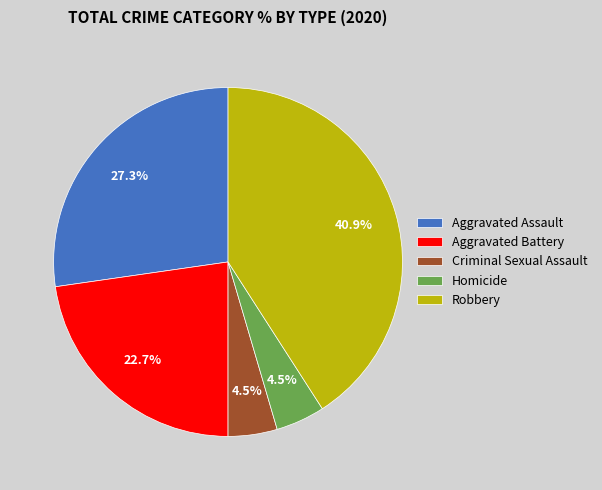

Approximately how many times larger is the value at Homicide compared to Criminal Sexual Assault?

1.0